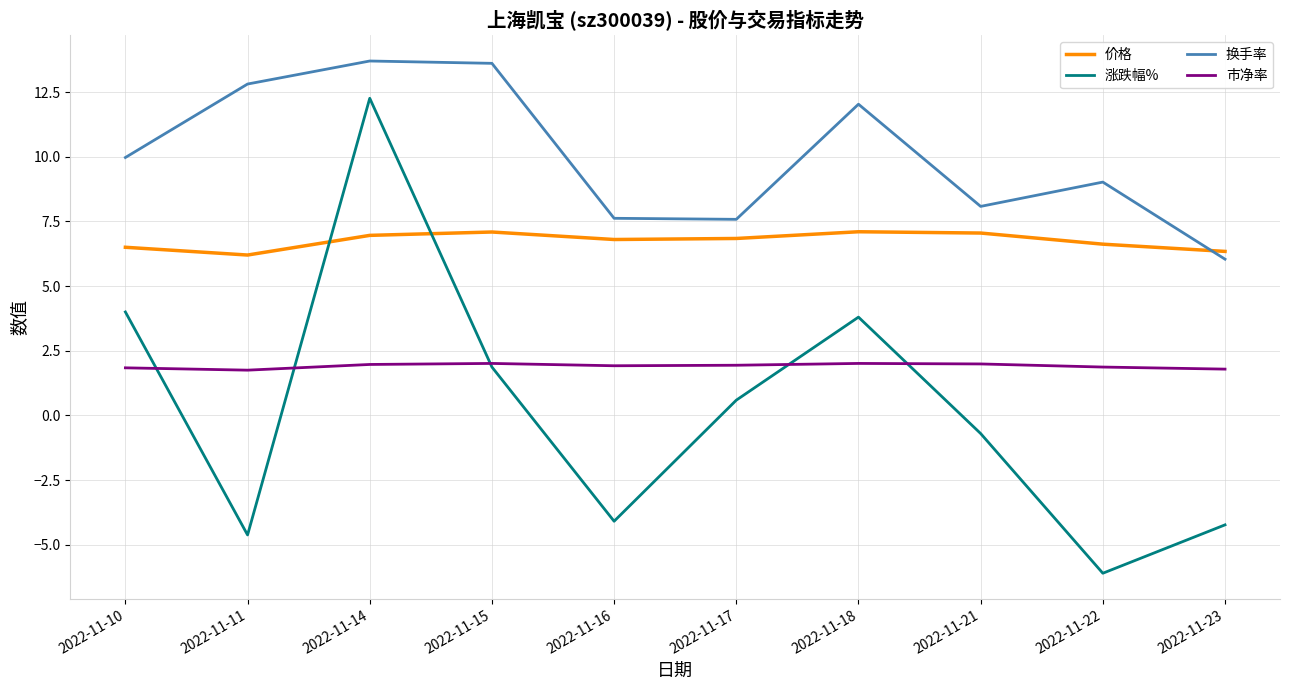

What are all the series names shown in the legend?

价格, 涨跌幅%, 换手率, 市净率